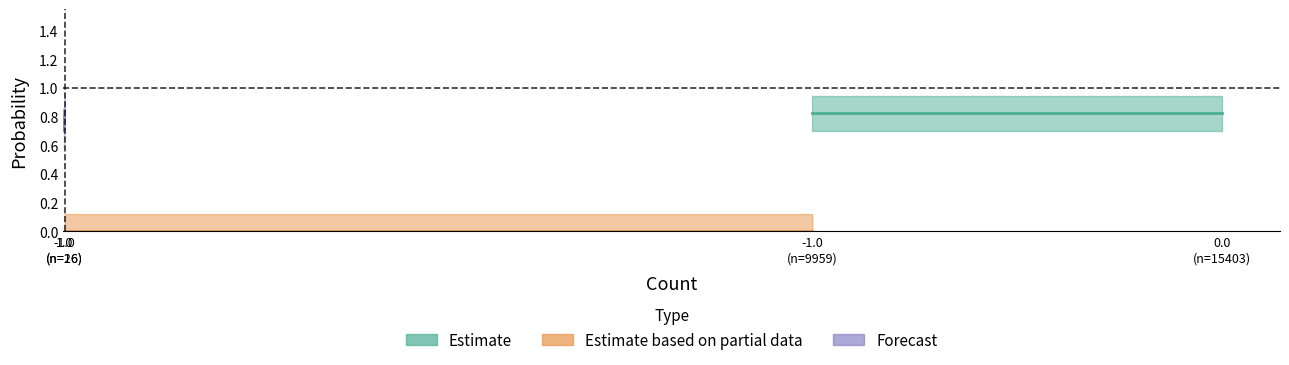

What is the value of the 4th point from the left?

0.7